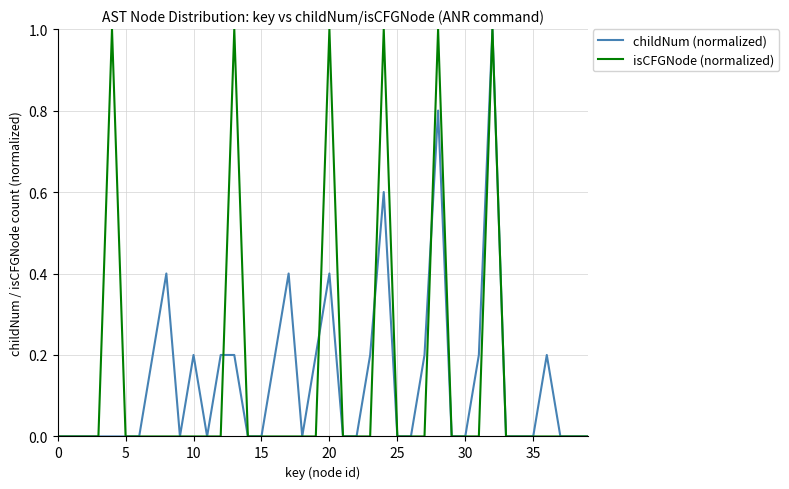

What is the highest value of the isCFGNode (normalized) series?

1.0